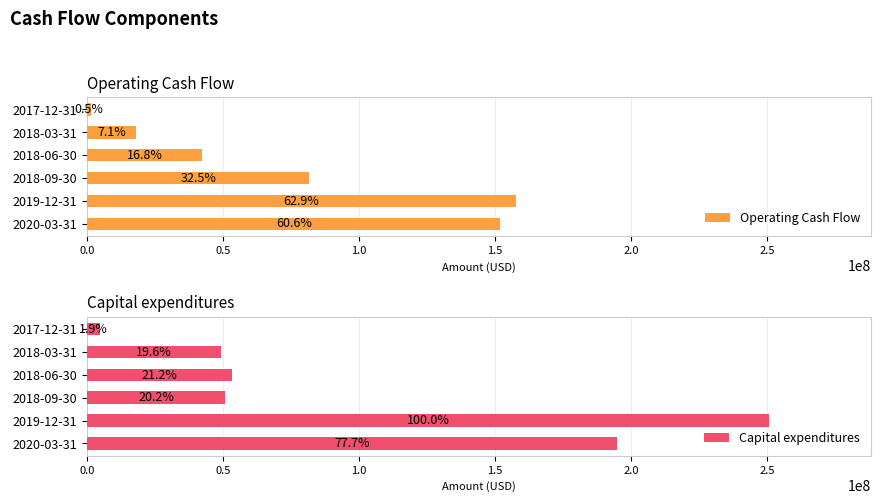

The Capital expenditures series shows 128277323 at 2019-12-31. True or false?

False